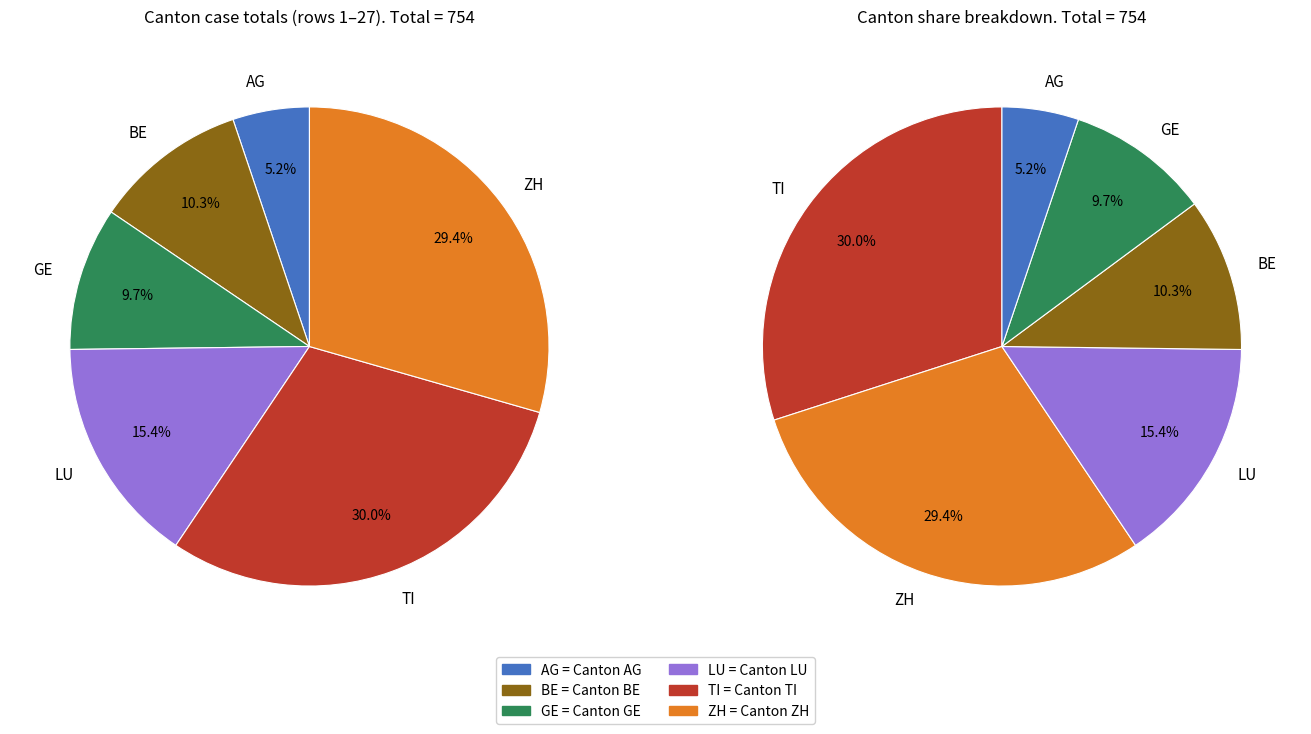

Combined, do 26 and 19 account for over 50%?

No